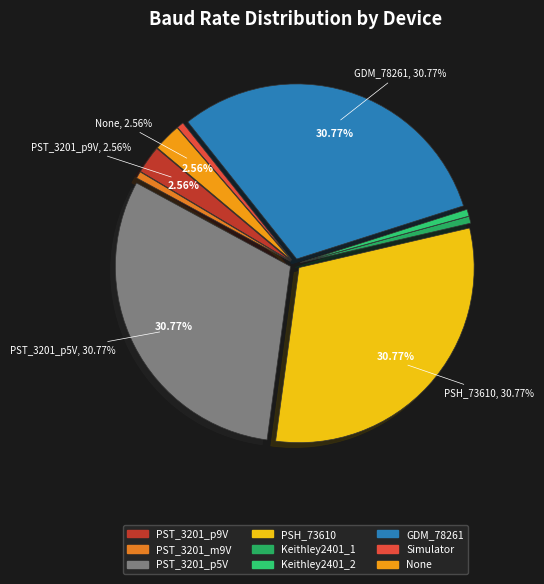

To the nearest percent, what is the average slice percentage?

11%